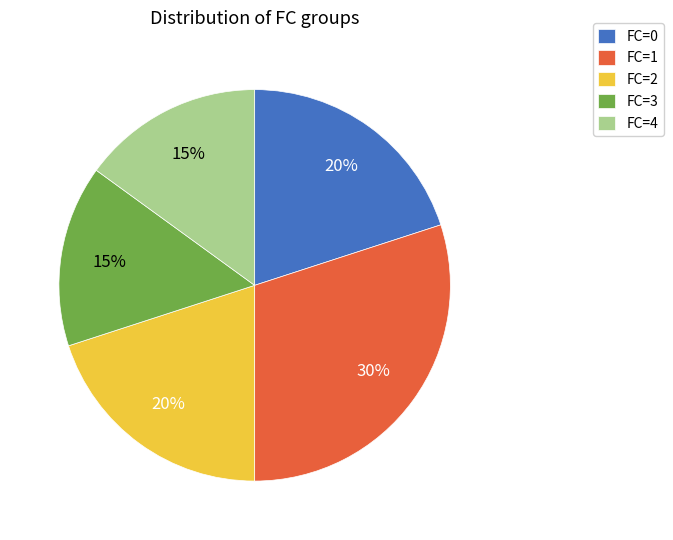

To the nearest percent, what percentage of the pie is FC=2?

20%